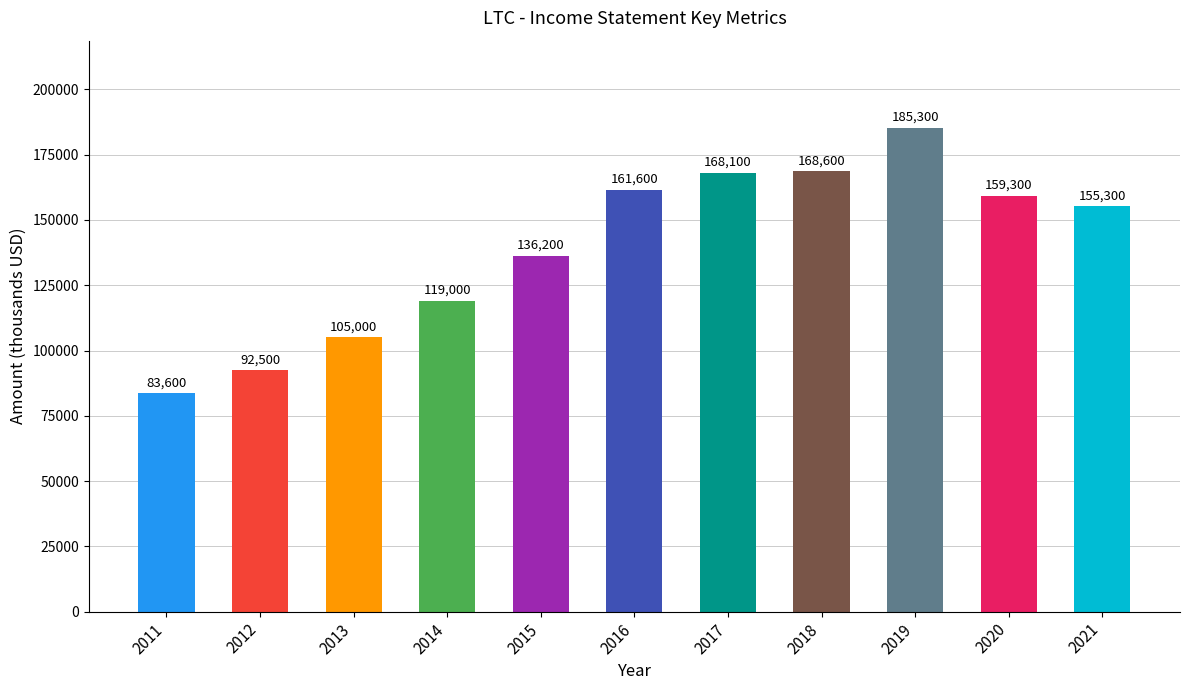

Reading left to right, transcribe all the data shown in this chart.

2011=83600	2012=92500	2013=105000	2014=119000	2015=136200	2016=161600	2017=168100	2018=168600	2019=185300	2020=159300	2021=155300